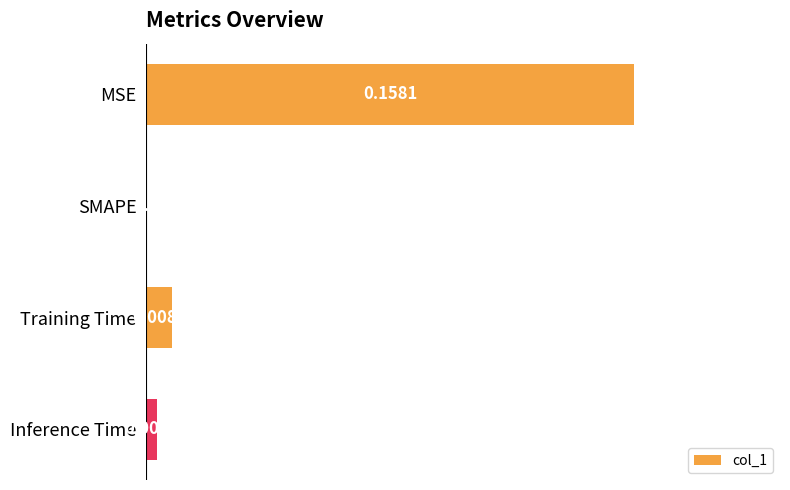

How many series are shown in this chart?

1